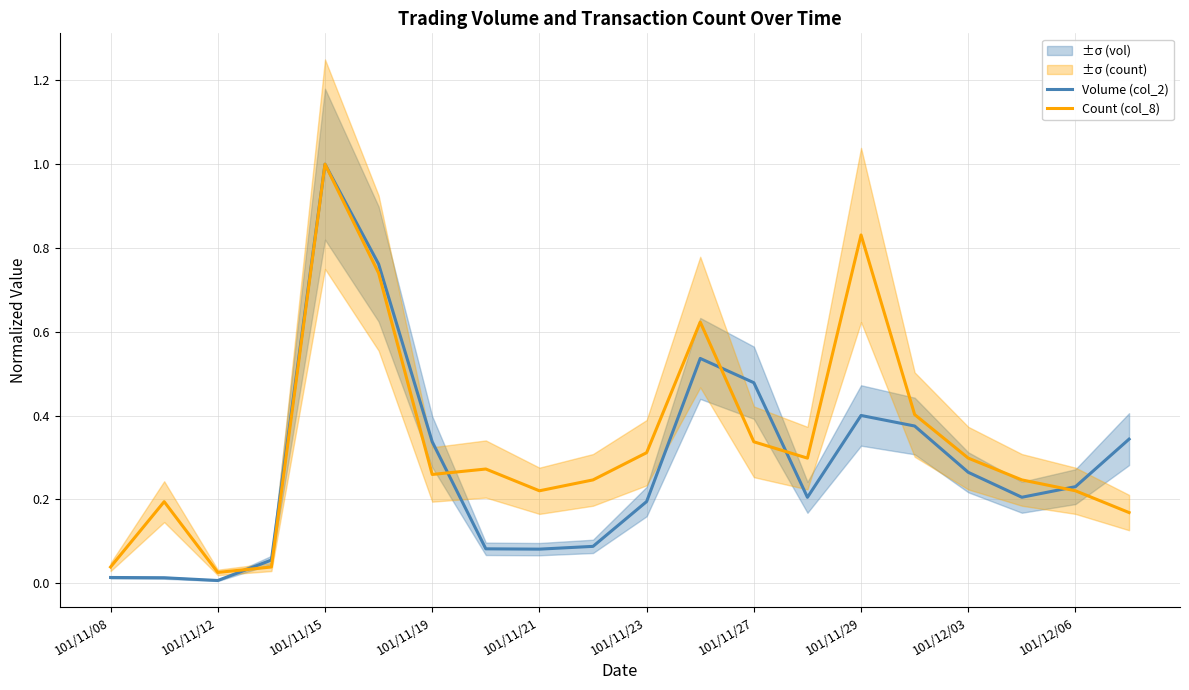

Which series has the largest range (max minus min)?

Volume (col_2)